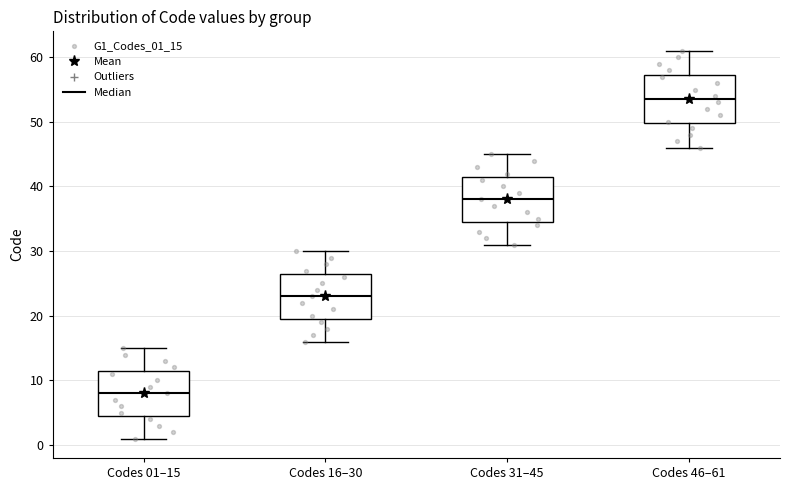

Reading left to right, transcribe this box plot: for each box, give where its median line is, the range the box spans, and where its two whiskers end, as read against the y-axis. The values are not printed on the chart, so give them approximately, as read against the axis.

Codes 01–15: median 8, box 5 to 12, whiskers 1 to 15
Codes 16–30: median 23, box 20 to 27, whiskers 16 to 30
Codes 31–45: median 38, box 35 to 42, whiskers 31 to 45
Codes 46–61: median 54, box 50 to 57, whiskers 46 to 61